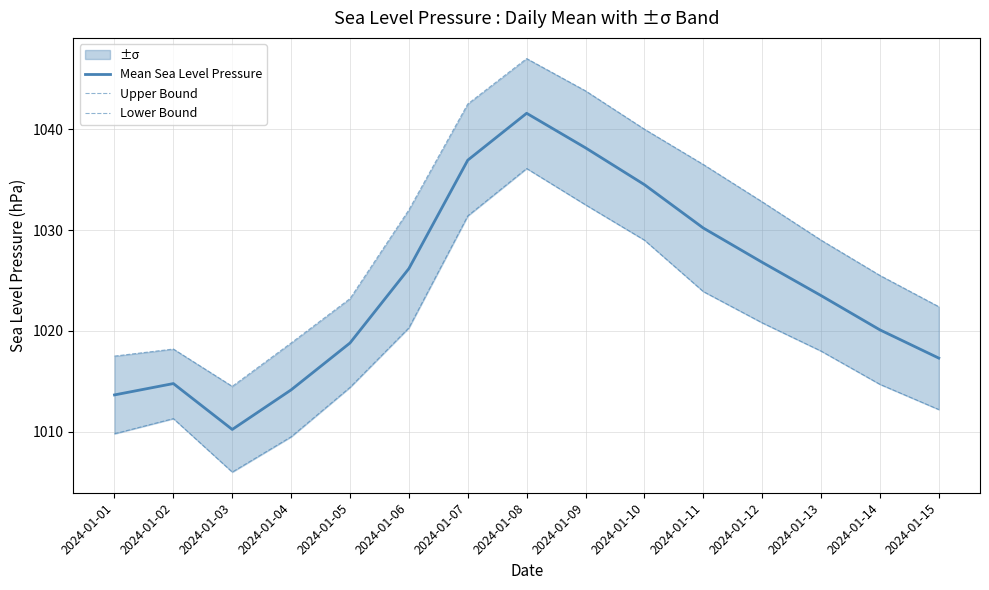

What is the sum of the Lower Bound values at 2024-01-08 and 2024-01-07?

2067.5